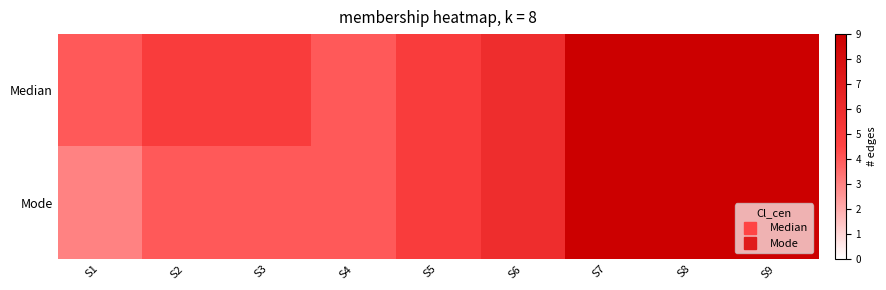

At which category does the chart reach its peak across all series?

S7